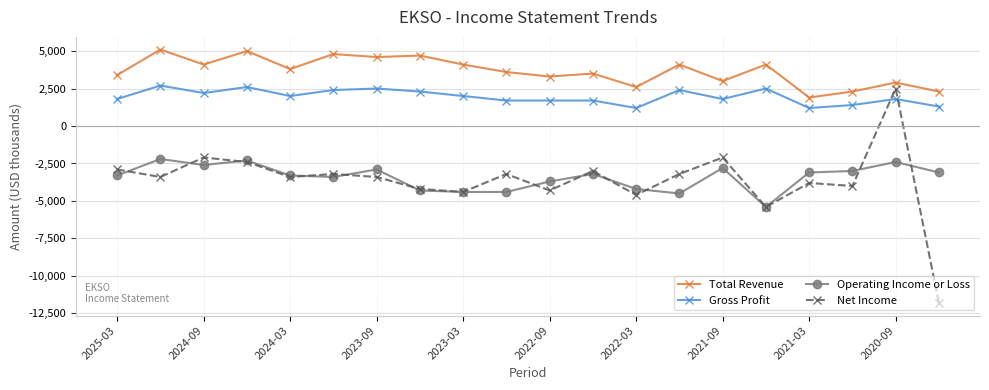

Count the number of categories in the chart.

20